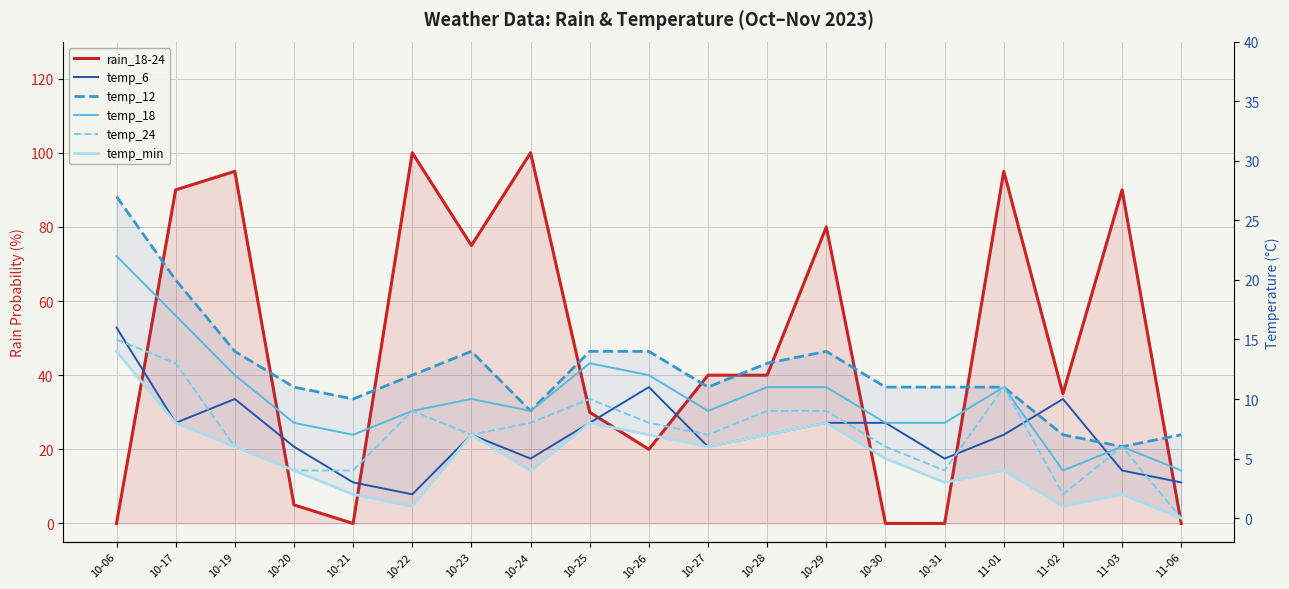

Reading left to right, list all the values displayed in this chart.

rain_18-24: 0	90	95	5	0	100	75	100	30	20	40	40	80	0	0	95	35	90	0
temp_6: 16	8	10	6	3	2	7	5	8	11	6	7	8	8	5	7	10	4	3
temp_12: 27	20	14	11	10	12	14	9	14	14	11	13	14	11	11	11	7	6	7
temp_18: 22	17	12	8	7	9	10	9	13	12	9	11	11	8	8	11	4	6	4
temp_24: 15	13	6	4	4	9	7	8	10	8	7	9	9	6	4	11	2	6	0
temp_min: 14	8	6	4	2	1	7	4	8	7	6	7	8	5	3	4	1	2	0